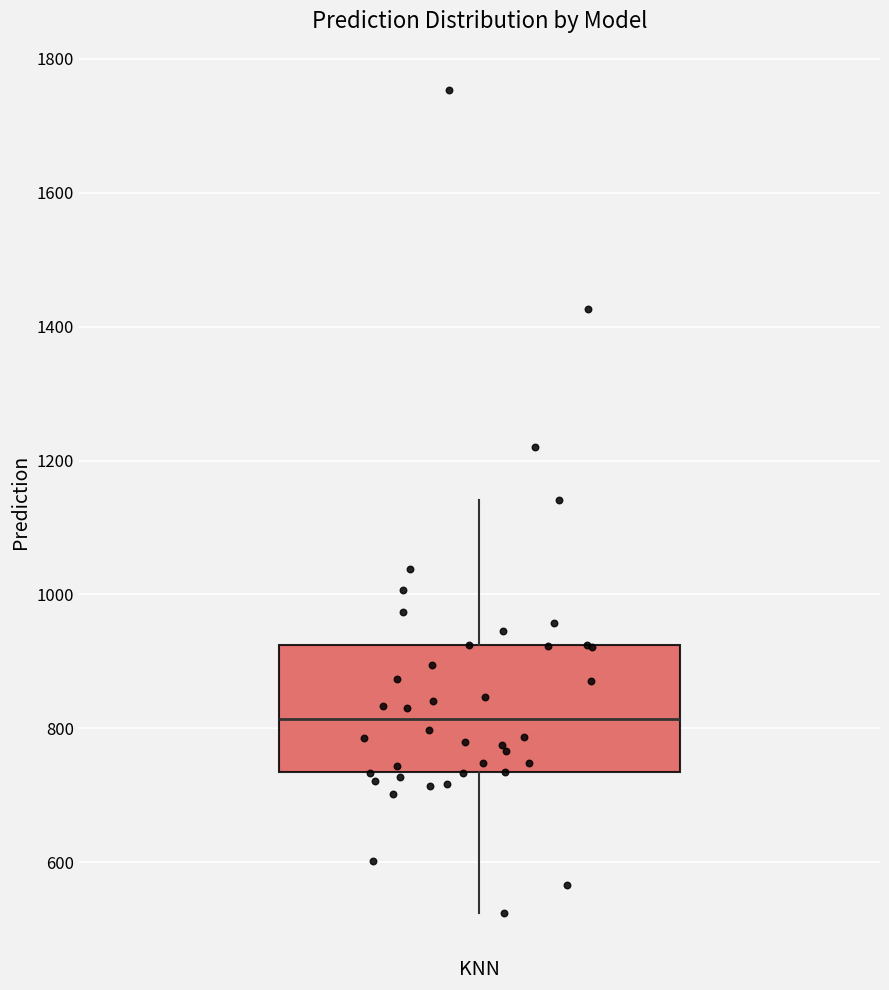

Transcribe this box plot: give where the median line is, the range the box spans, and where the two whiskers end, as read against the y-axis. The values are not printed on the chart, so give them approximately, as read against the axis.

median 820, box 740 to 920, whiskers 520 to 1140